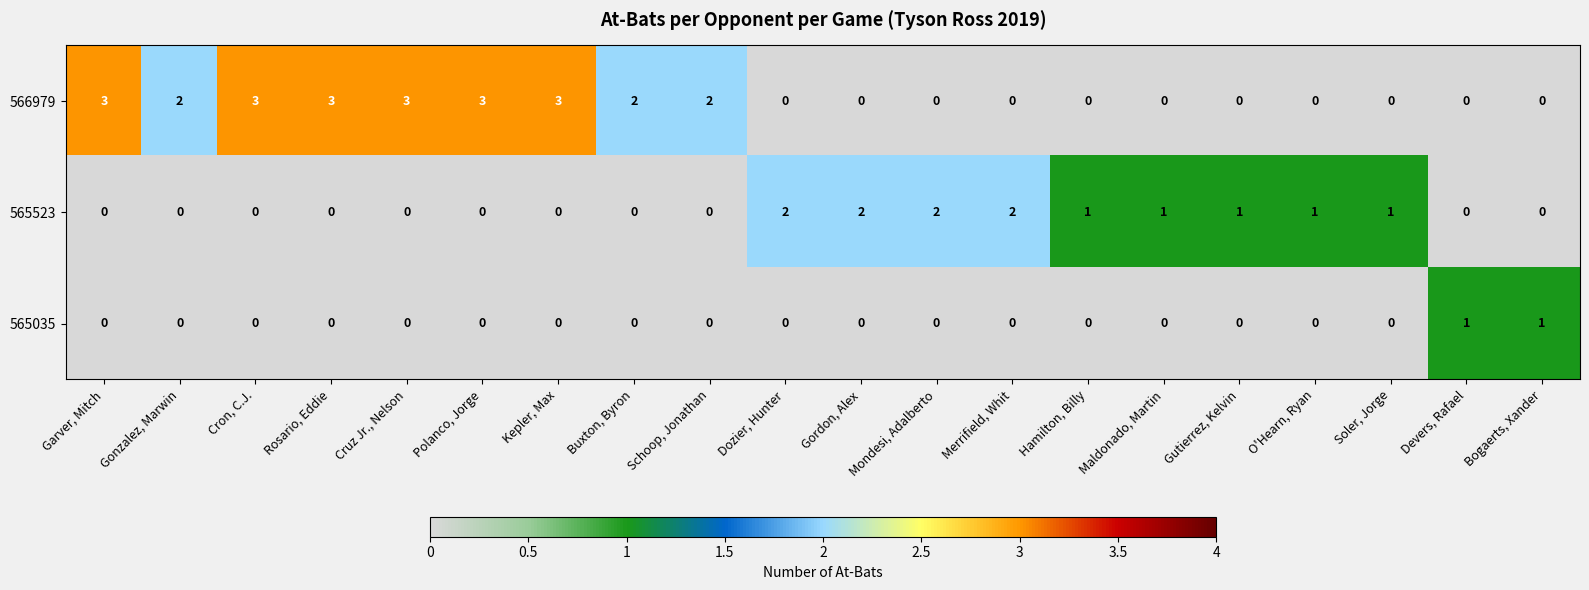

Is the value of 565035 at Gonzalez, Marwin greater than the value of 565523 at Merrifield, Whit?

No